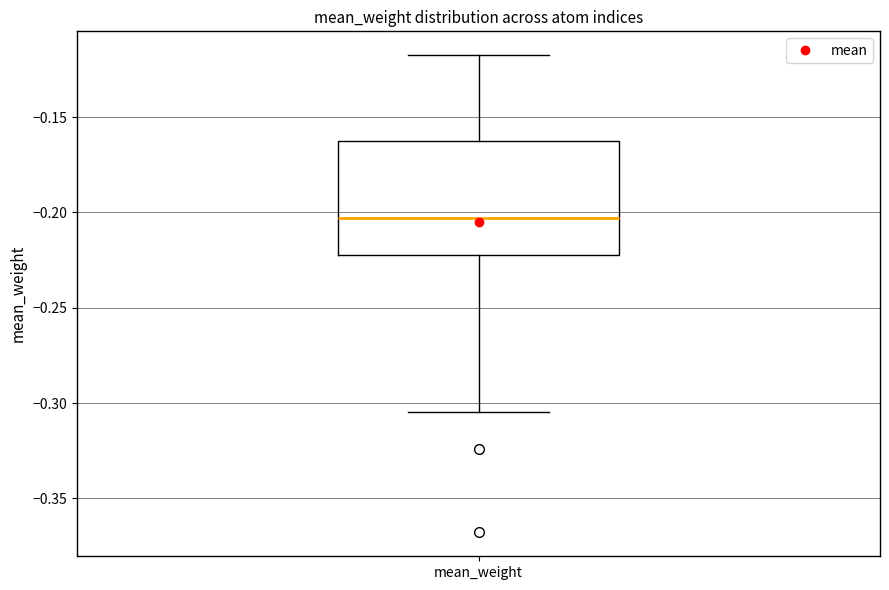

Where does the upper whisker of the box for mean_weight end on the y-axis? The values are not printed on the chart, so give them approximately, as read against the axis.

-0.120